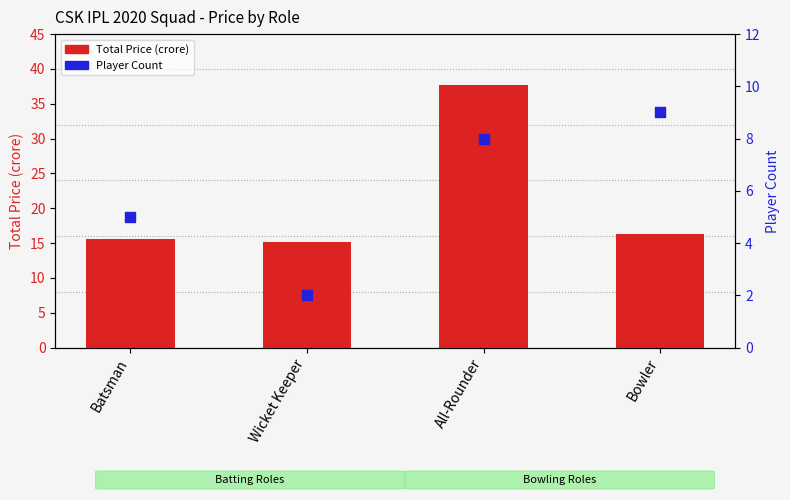

What is the total value across all series at Bowler?

25.3